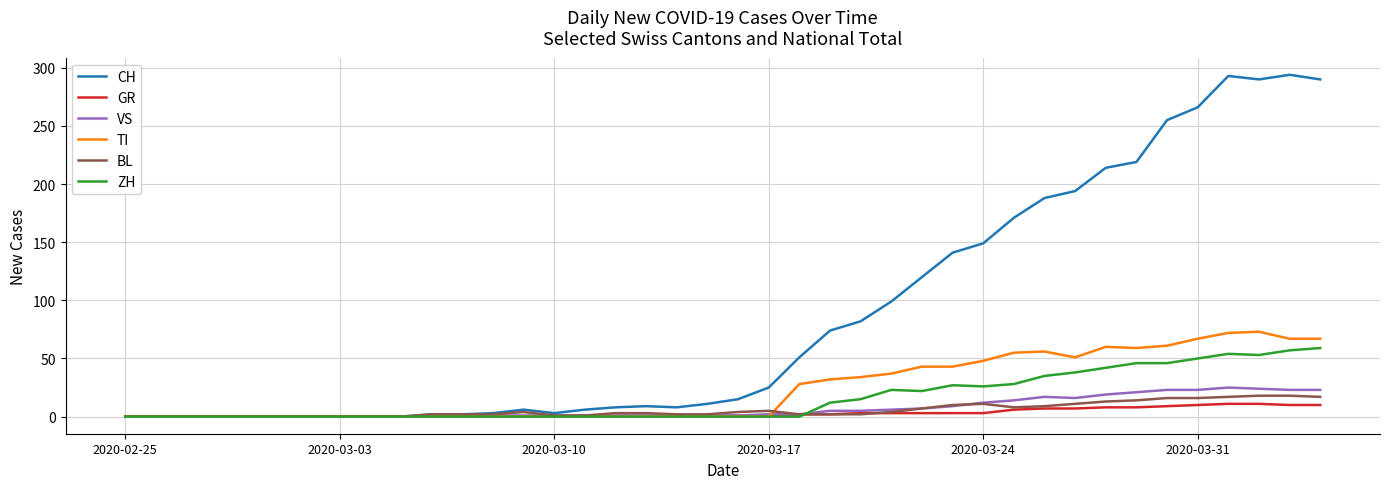

What is the greatest value displayed?

294